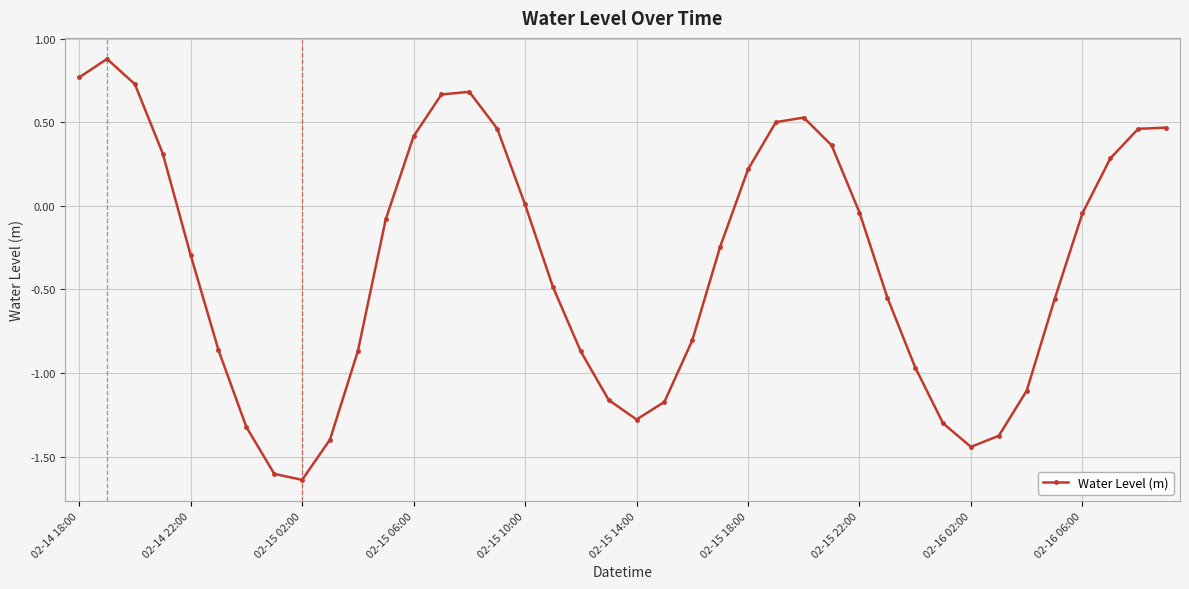

What is the greatest value displayed?

0.9